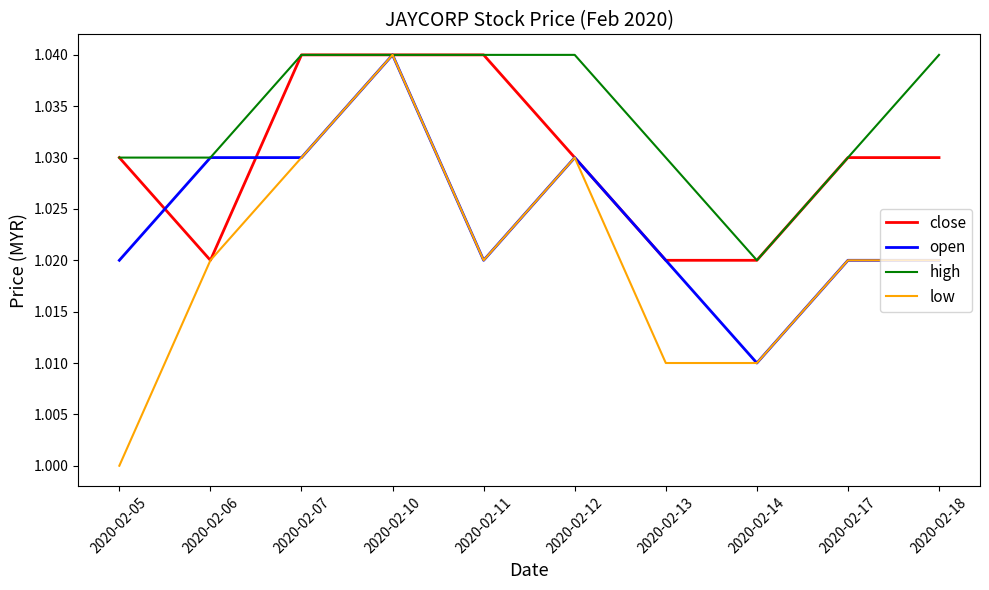

The value of low at 2020-02-10 is 1.0. True or false?

True